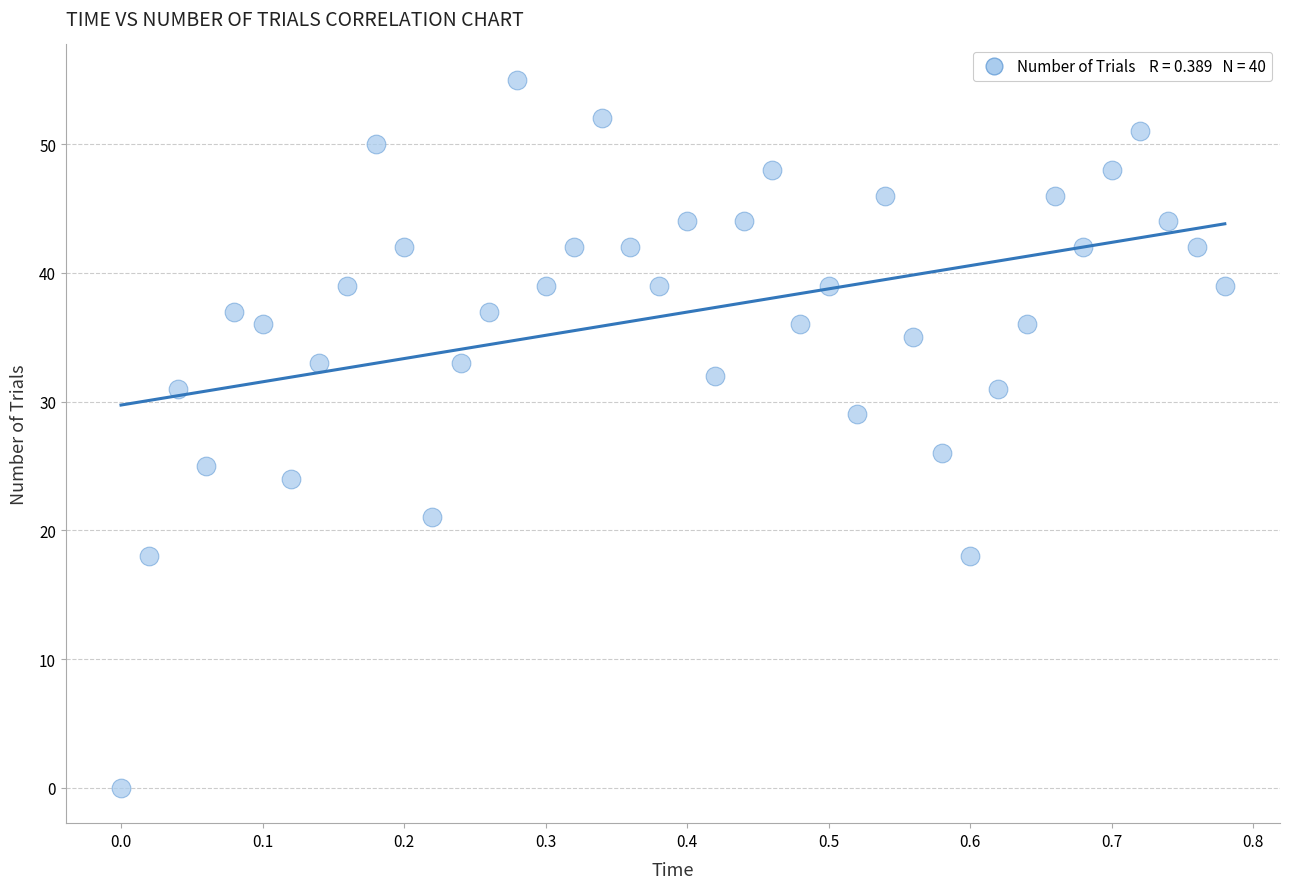

What Y value in the scatter plot is closest to 27?

26